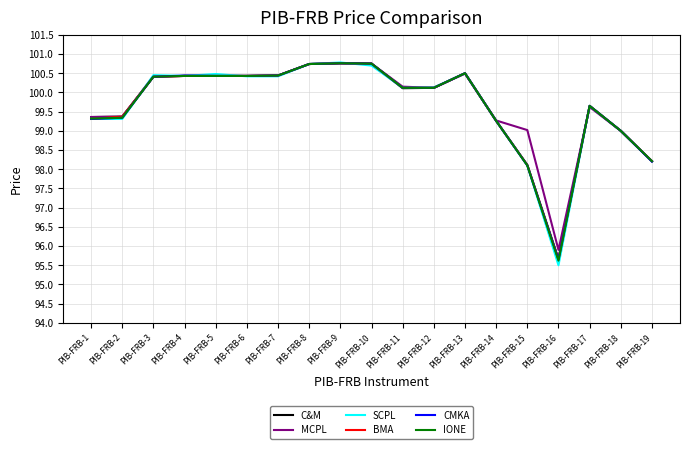

Which series has the largest range (max minus min)?

SCPL